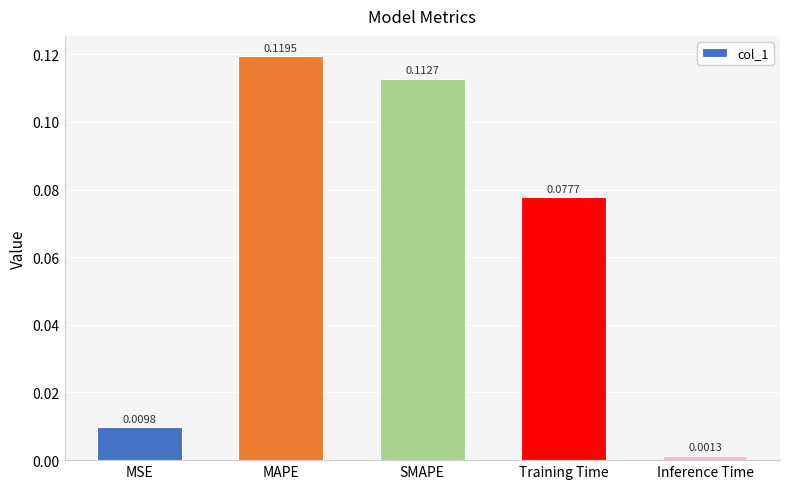

At which label is the value closest to 0?

Inference Time